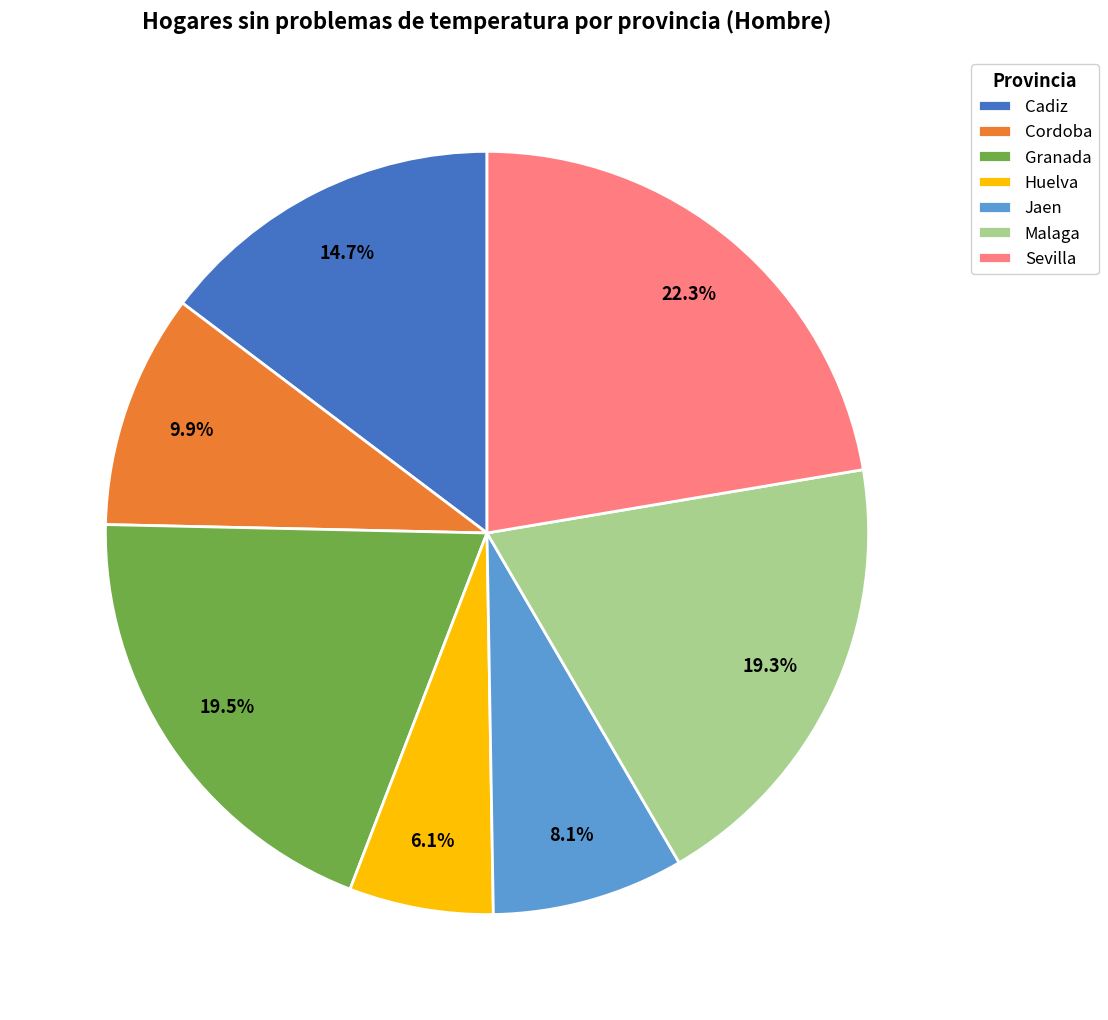

Approximately how many times larger is the value at Sevilla compared to Huelva?

3.7